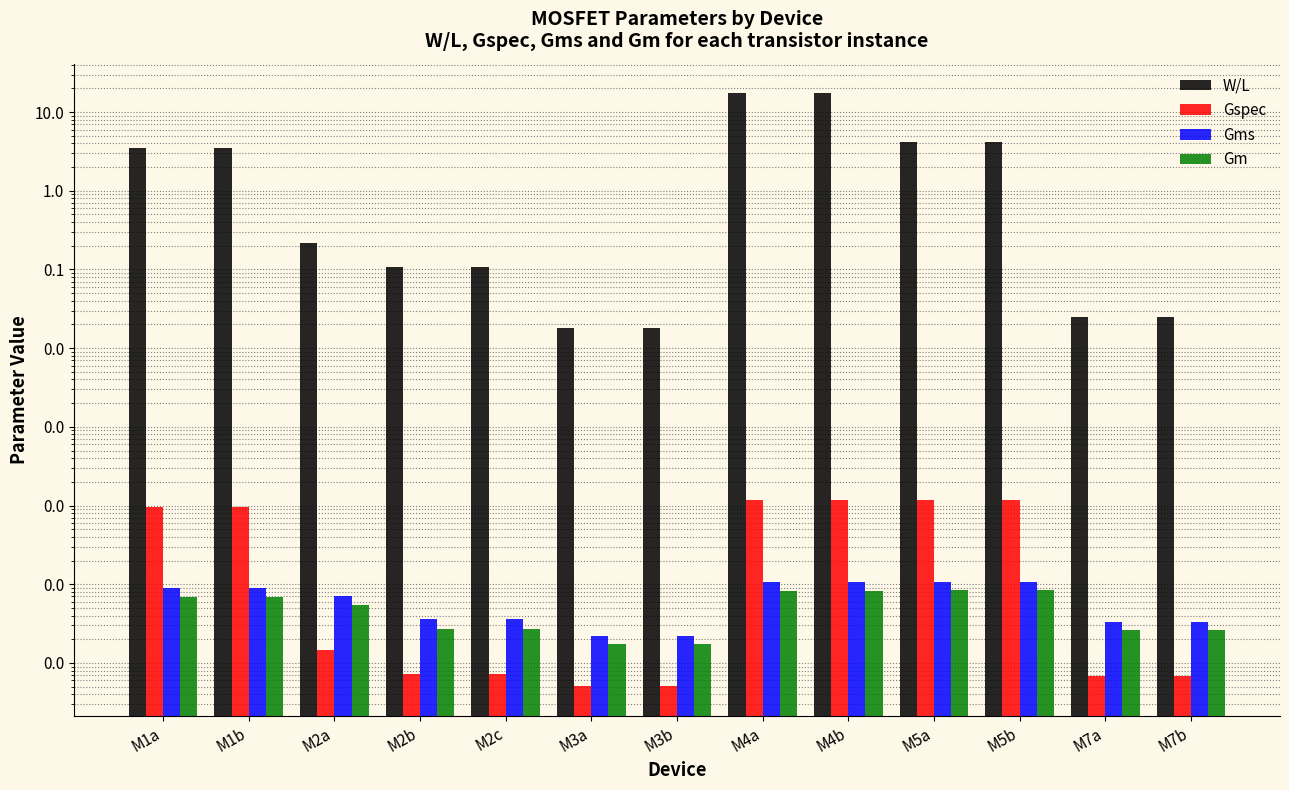

True or false: W/L has a value of 4.2 at M5b.

True